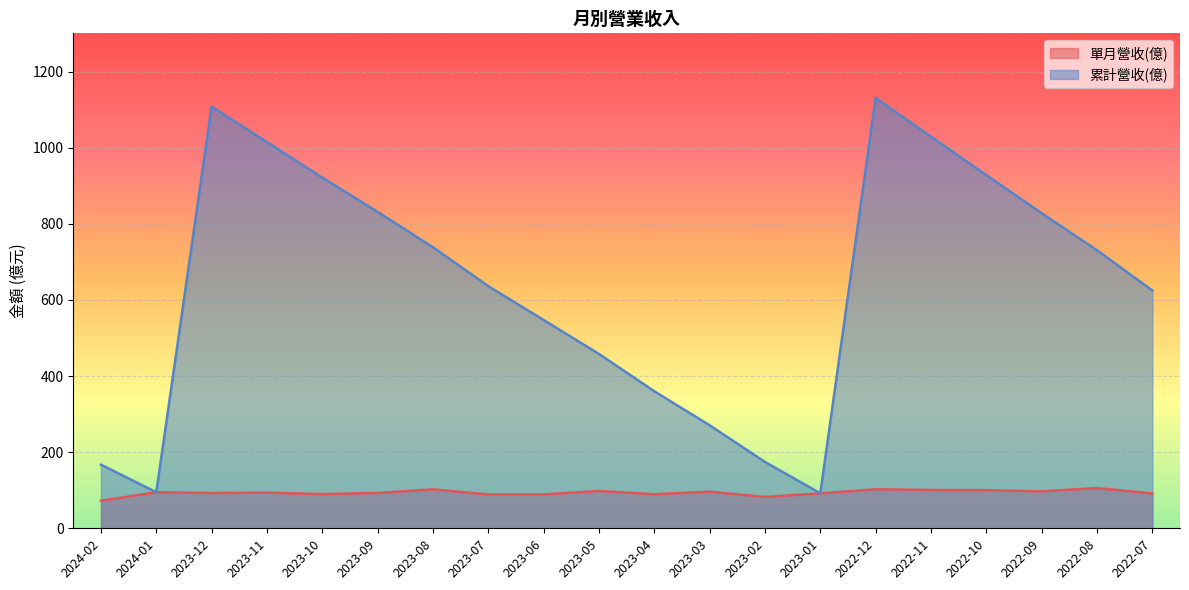

True or false: 單月營收(億) has a value of 127.5 at 2023-01.

False